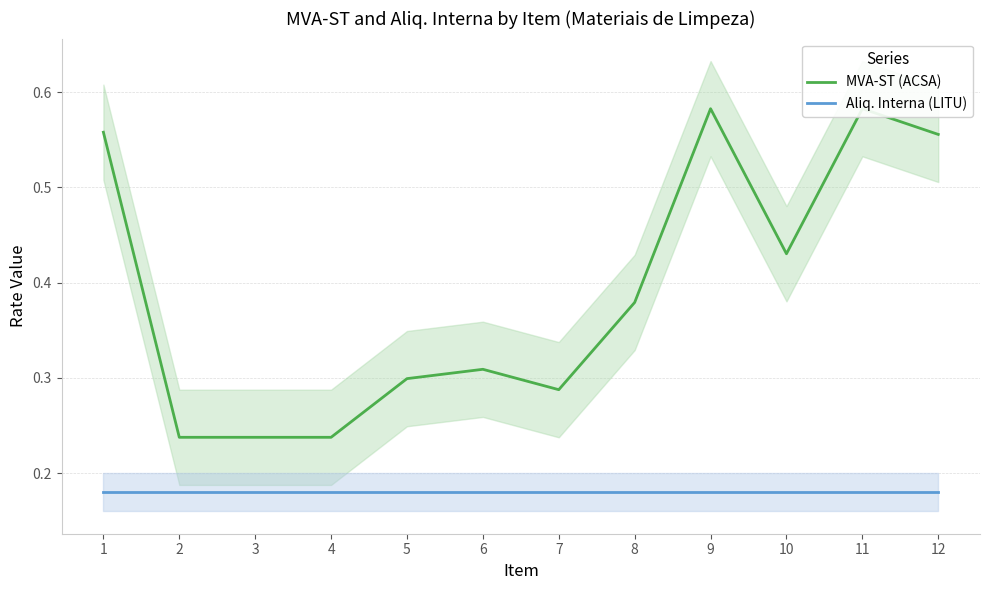

List the series in order of their peak value, lowest first.

Aliq. Interna (LITU), MVA-ST (ACSA)